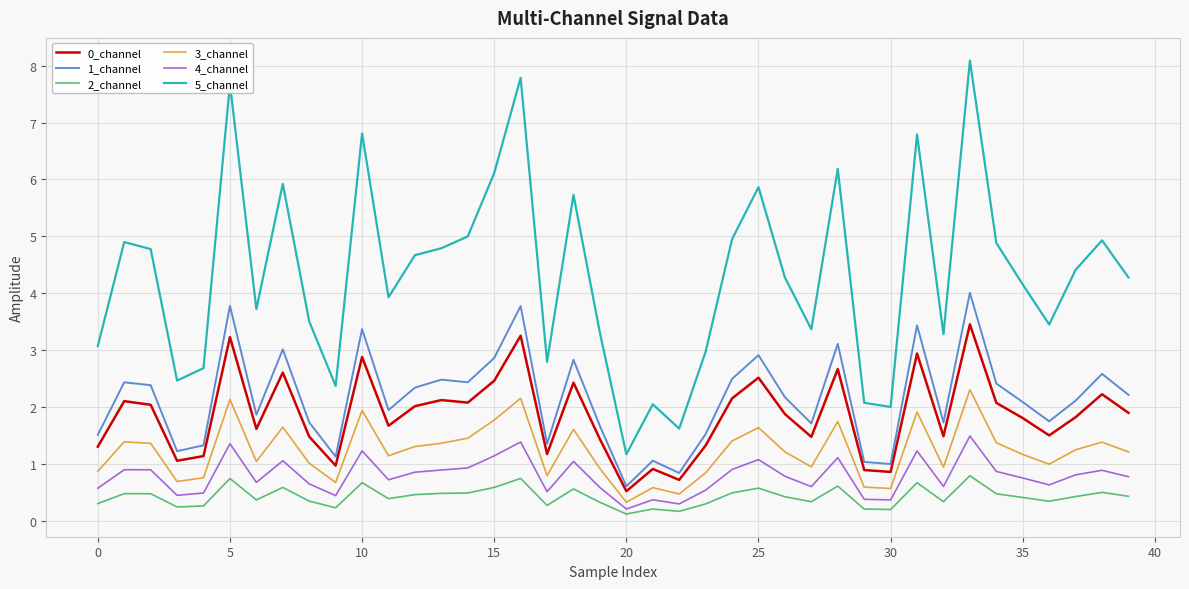

What is the minimum value shown in the chart?

0.1